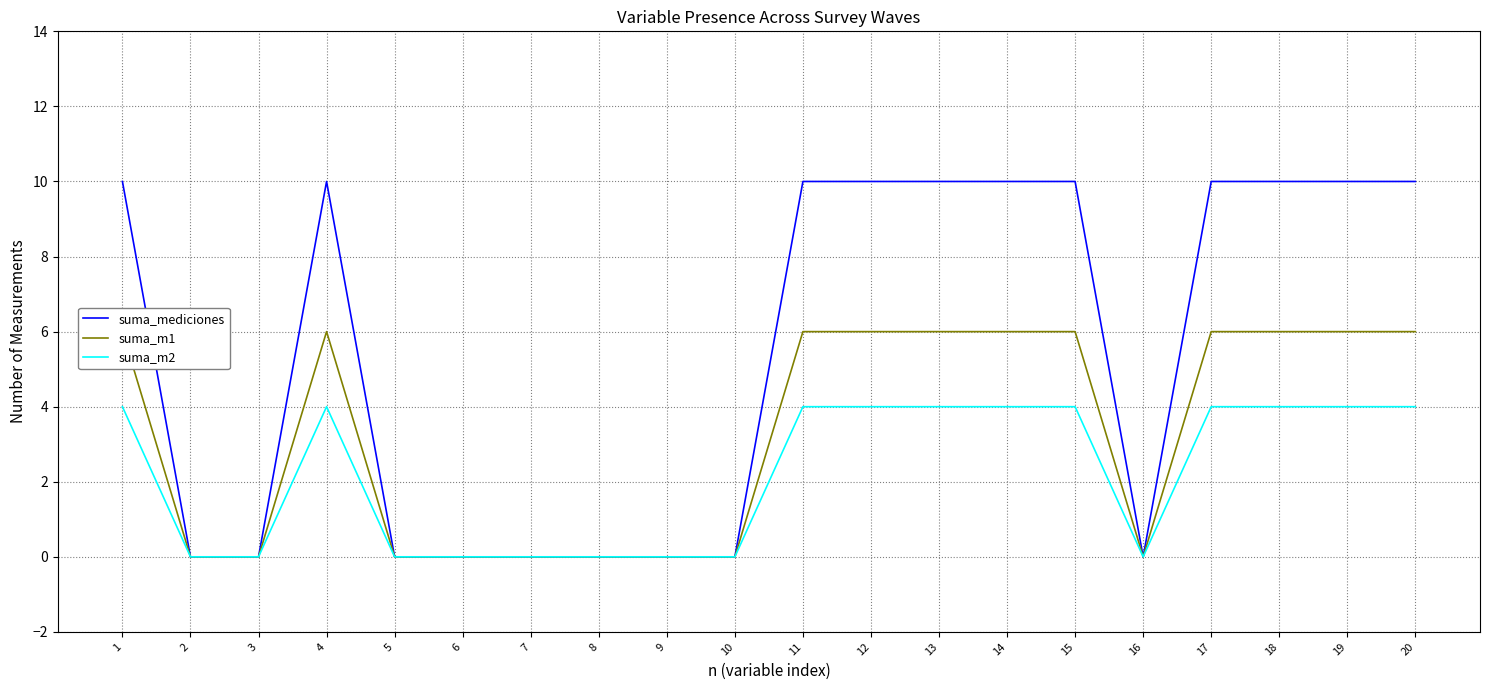

Which label corresponds to the largest value in the chart?

1